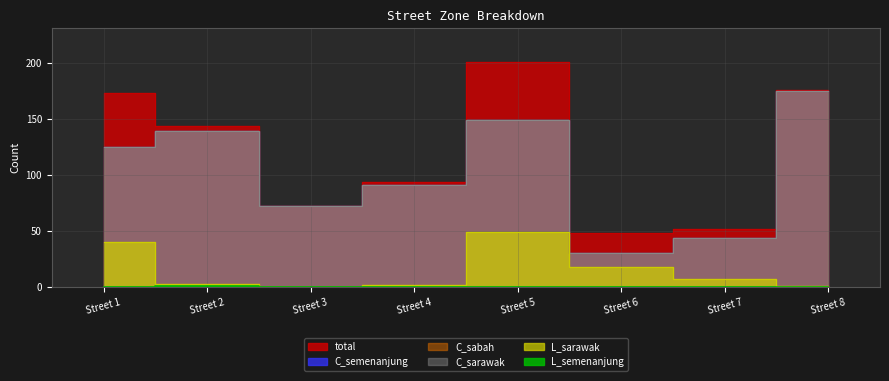

True or false: total and C_sarawak cross at least once.

False